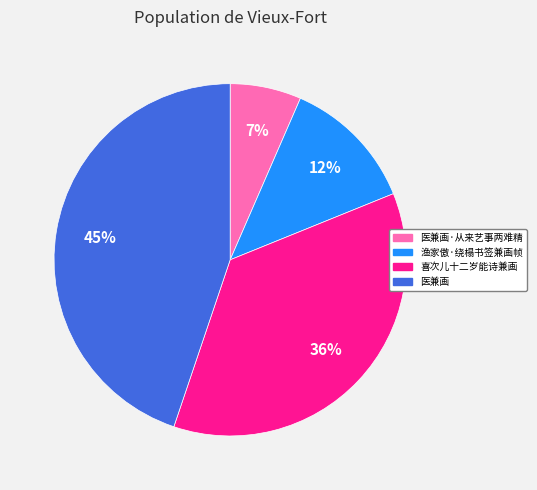

Do 医兼画·从来艺事两难精 and 医兼画 together represent more than half of the pie?

Yes